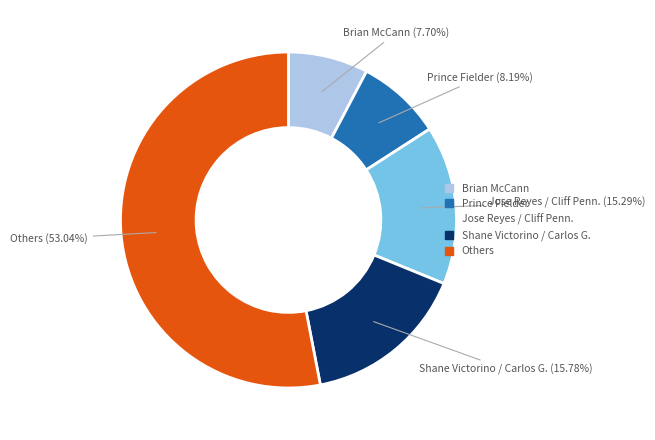

Is there a majority slice in this chart?

Yes